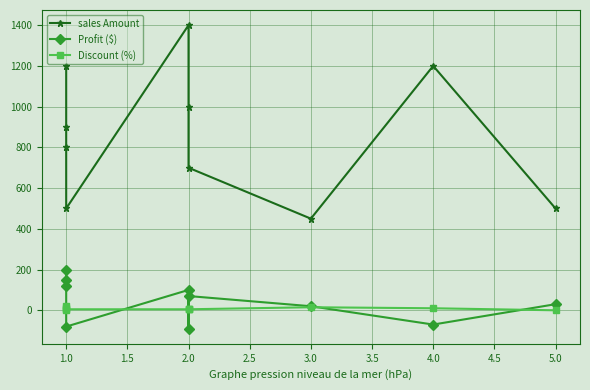

Does the chart have visible grid lines?

Yes